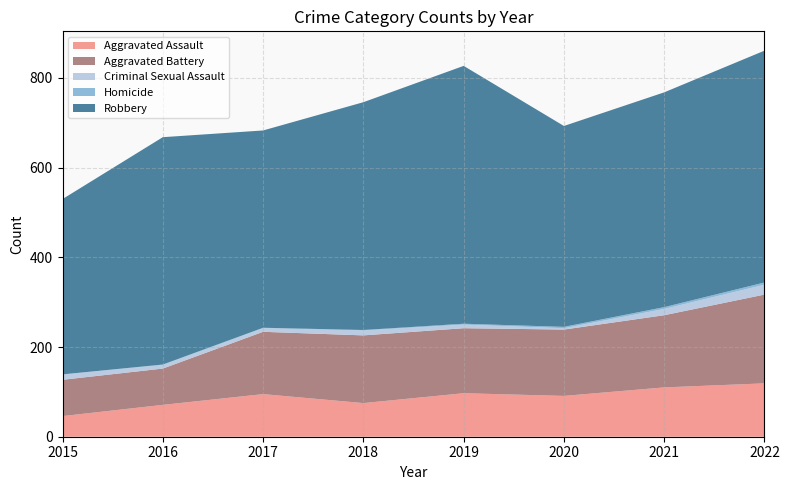

Reading right to left, extract all data points from this chart.

Aggravated Assault: 2022=119	2021=110	2020=91	2019=97	2018=75	2017=95	2016=71	2015=46
Aggravated Battery: 2022=198	2021=161	2020=148	2019=145	2018=151	2017=139	2016=81	2015=81
Criminal Sexual Assault: 2022=22	2021=14	2020=3	2019=8	2018=11	2017=8	2016=8	2015=12
Homicide: 2022=5	2021=4	2020=3	2019=2	2018=1	2017=1	2016=1	2015=0
Robbery: 2022=517	2021=479	2020=448	2019=575	2018=508	2017=440	2016=507	2015=391